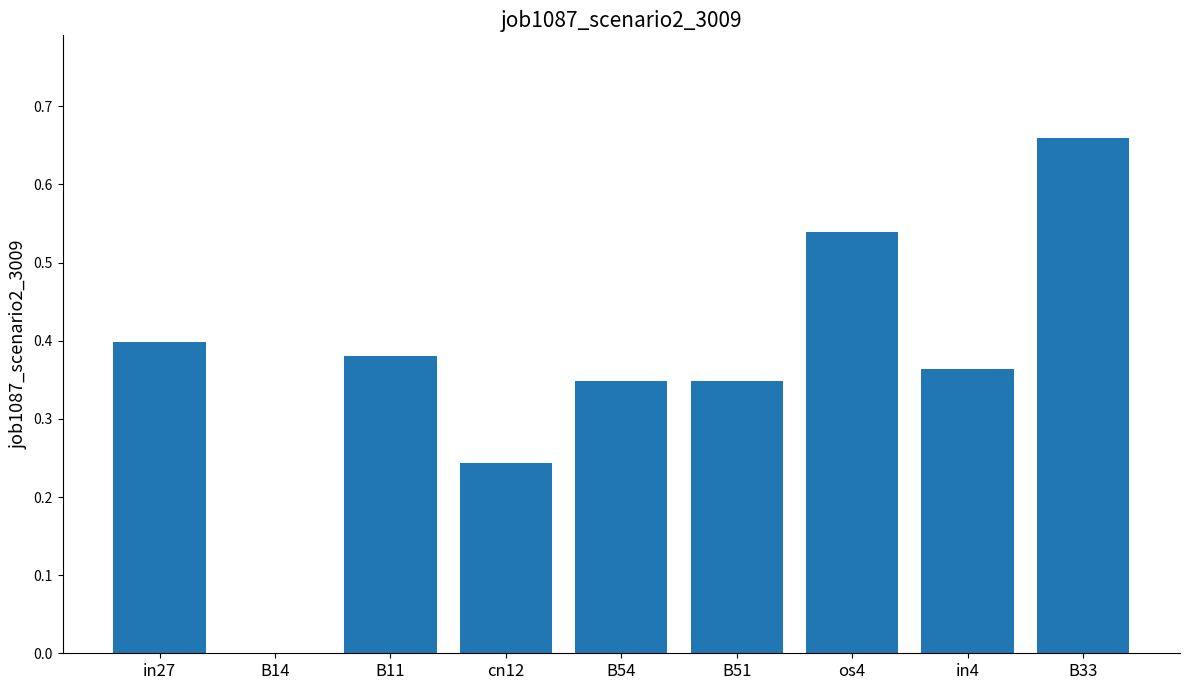

What is the sum of the values at B33 and B54?

1.0